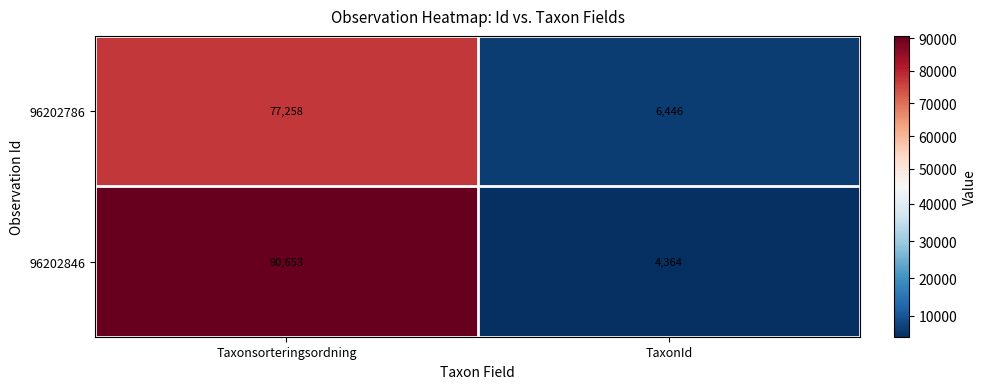

What is the approximate value of 96202846 at TaxonId, to the nearest 50?

4350